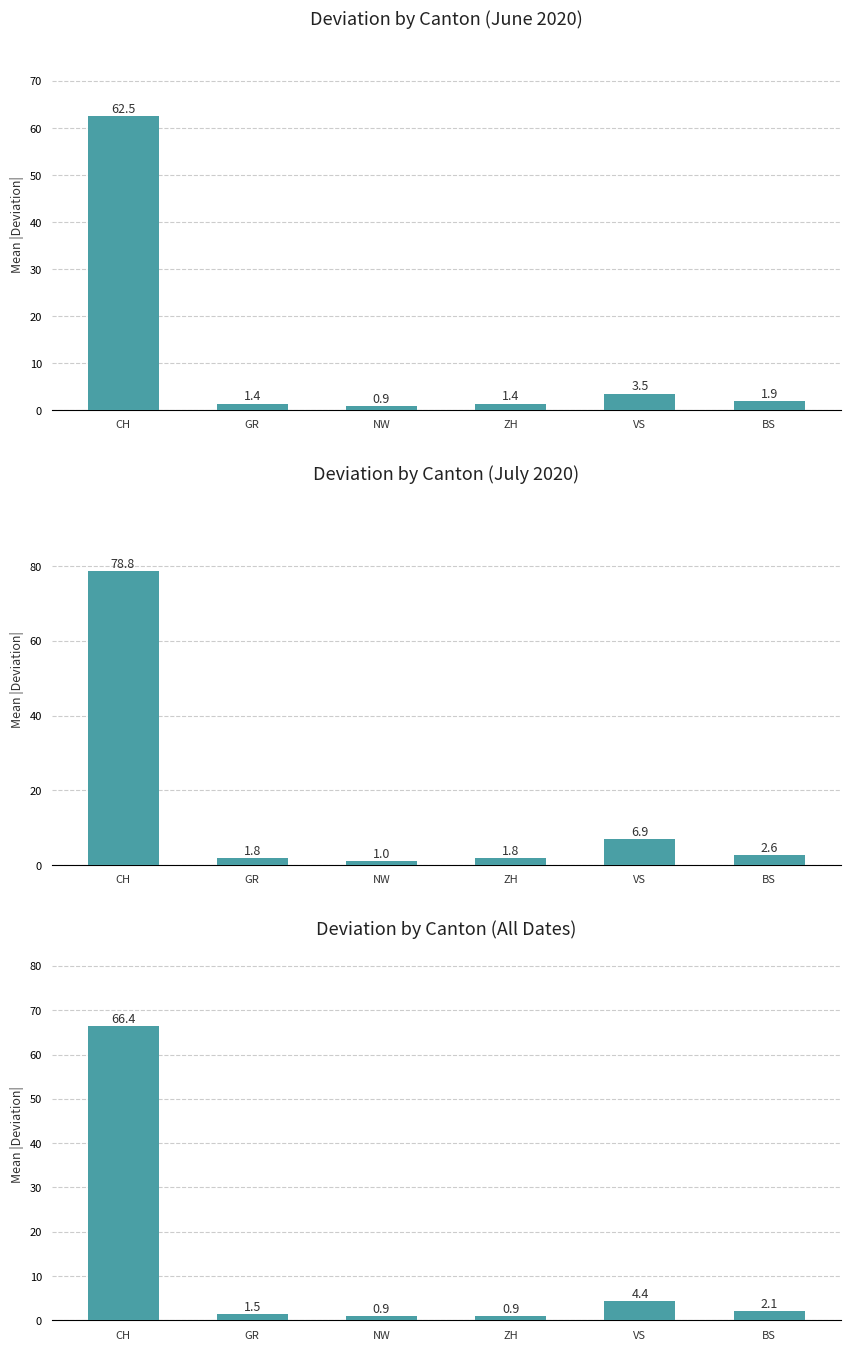

What is the sum of the values at VS and GR?

5.9